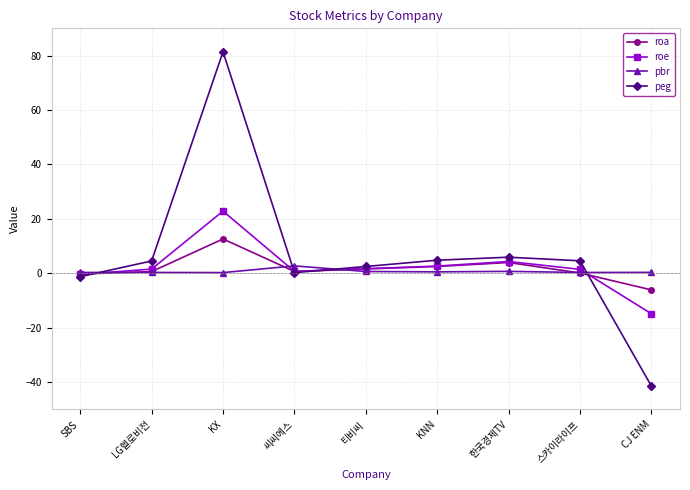

Which label corresponds to the largest value in the chart?

KX